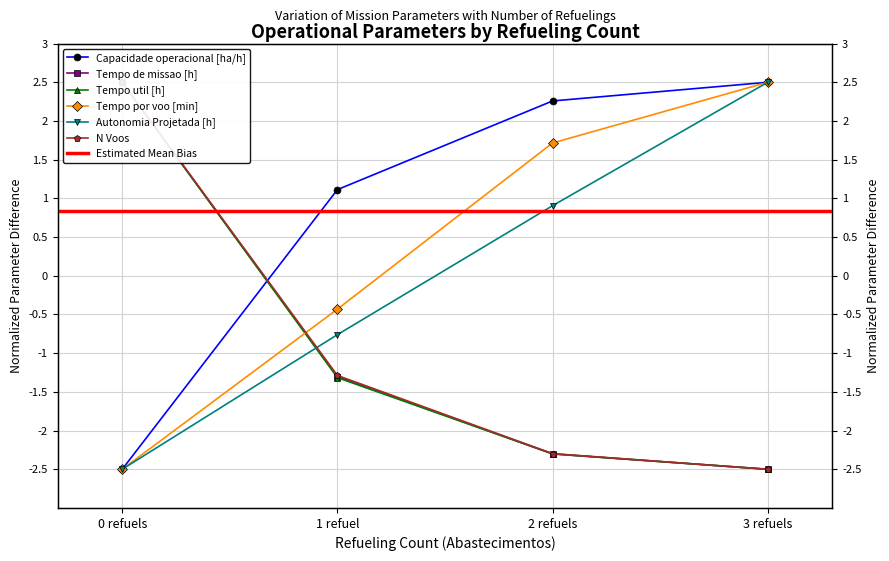

True or false: Capacidade operacional [ha/h] and Autonomia Projetada [h] cross at least once.

False